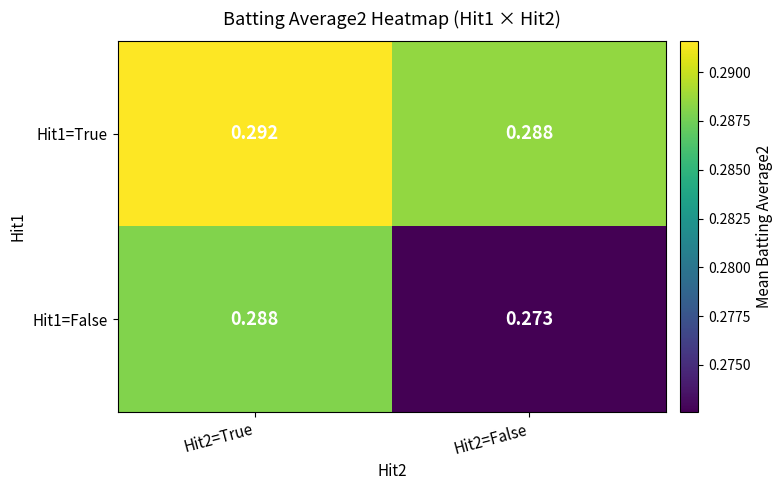

List the series in order of their peak value, highest first.

Hit1=True, Hit1=False